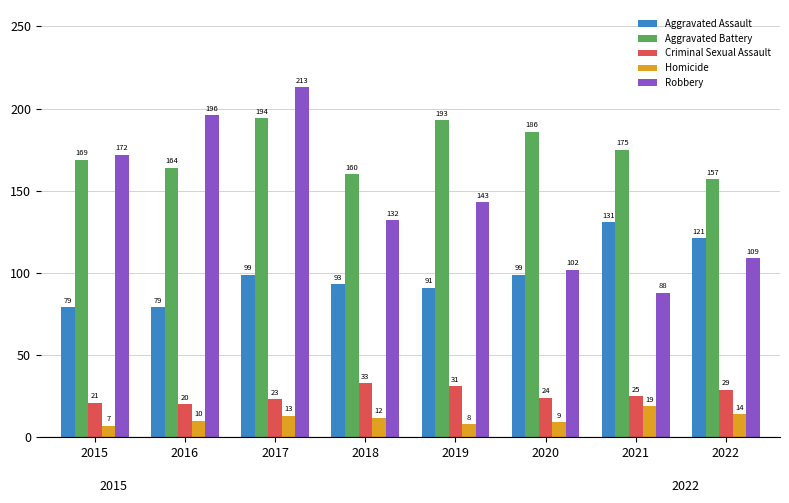

What is the average value of the Homicide series?

12